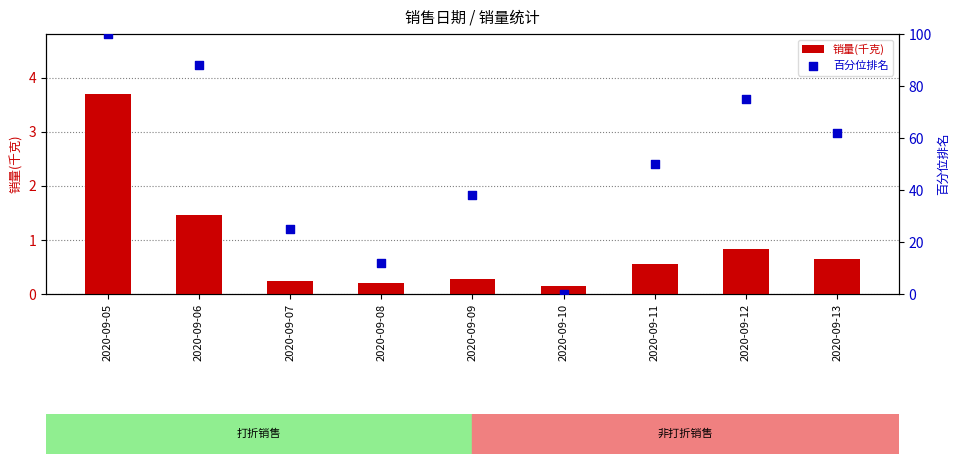

At which category is the sum across all series the highest?

2020-09-05